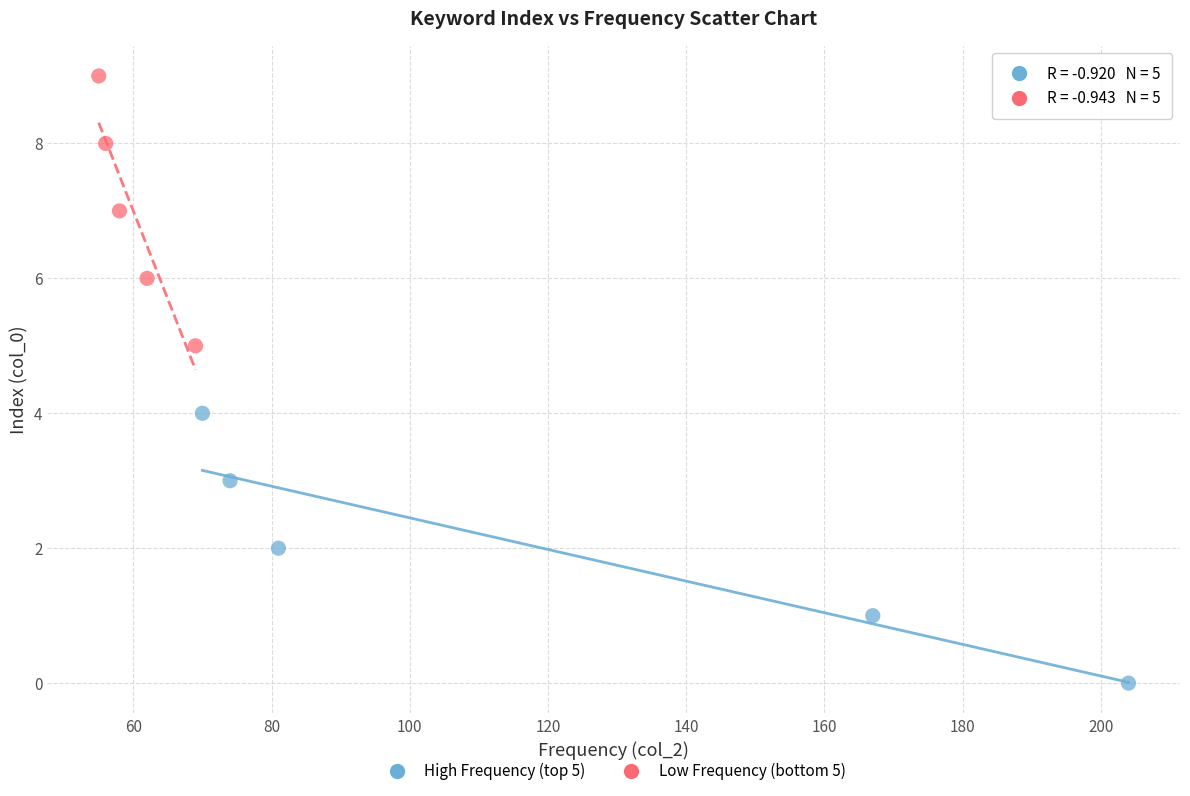

Which series contains the highest Y value?

Low Frequency (bottom 5)